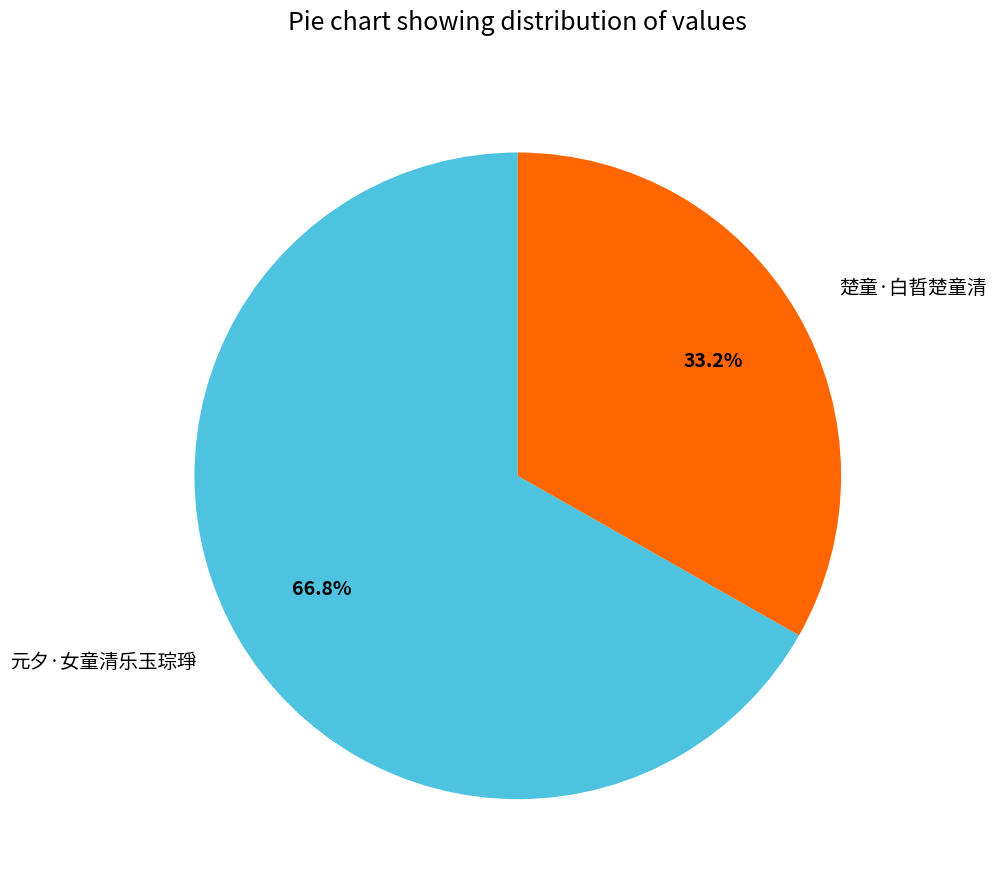

Which has a higher value, 楚童·白晢楚童清 or 元夕·女童清乐玉琮琤?

元夕·女童清乐玉琮琤